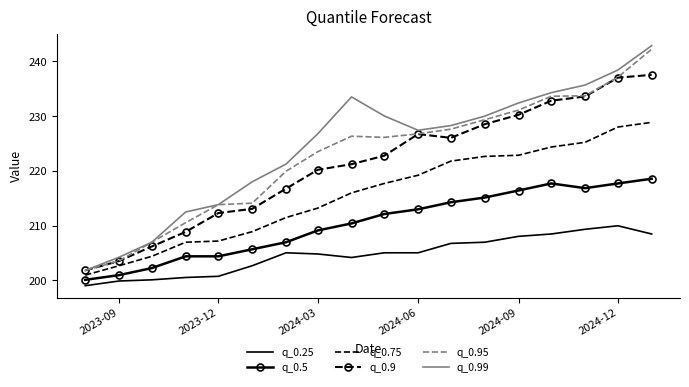

What is the minimum value for q_0.95?

201.8